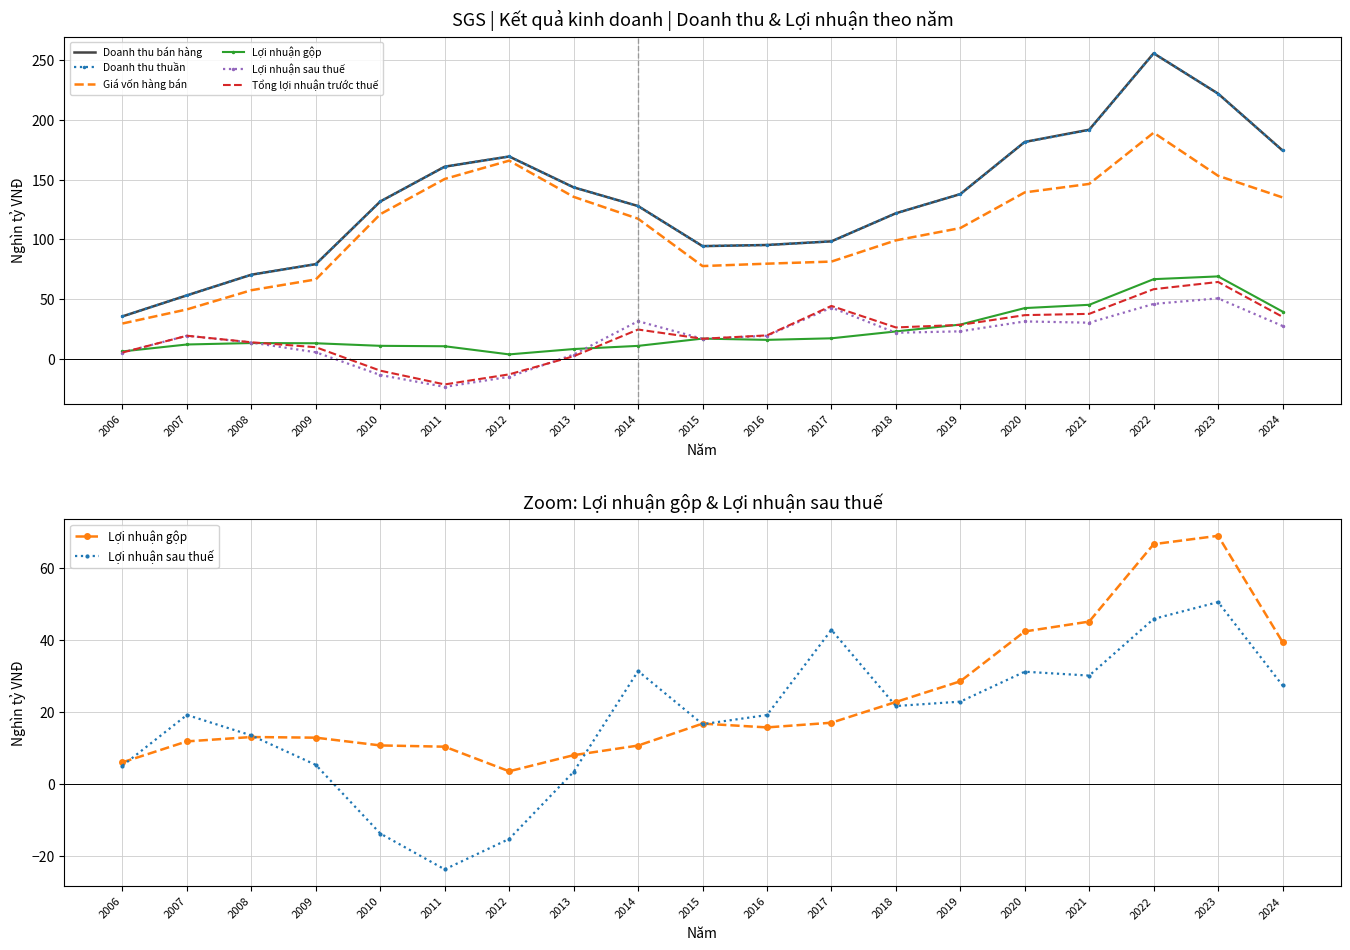

True or false: Lợi nhuận gộp and Doanh thu thuần cross at least once.

False